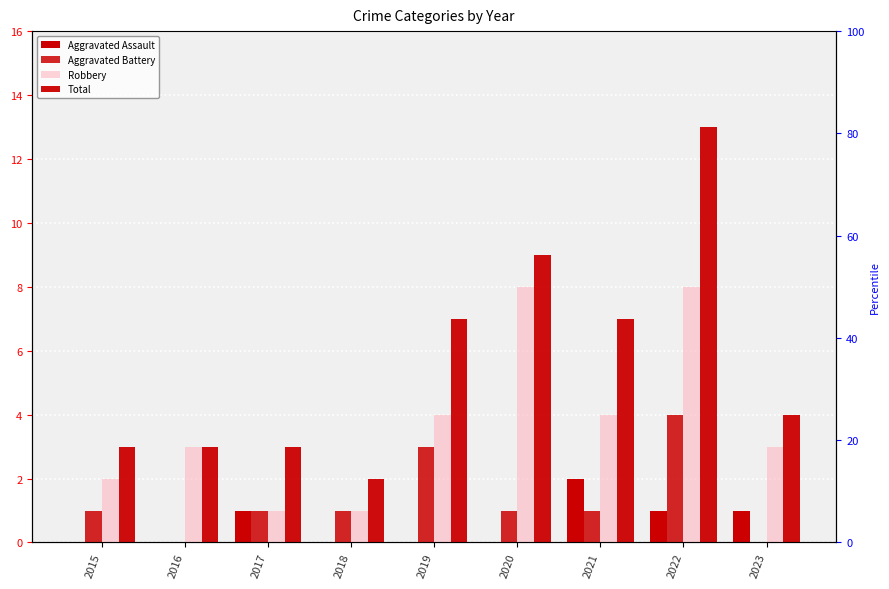

At which category is the sum across all series the highest?

2022